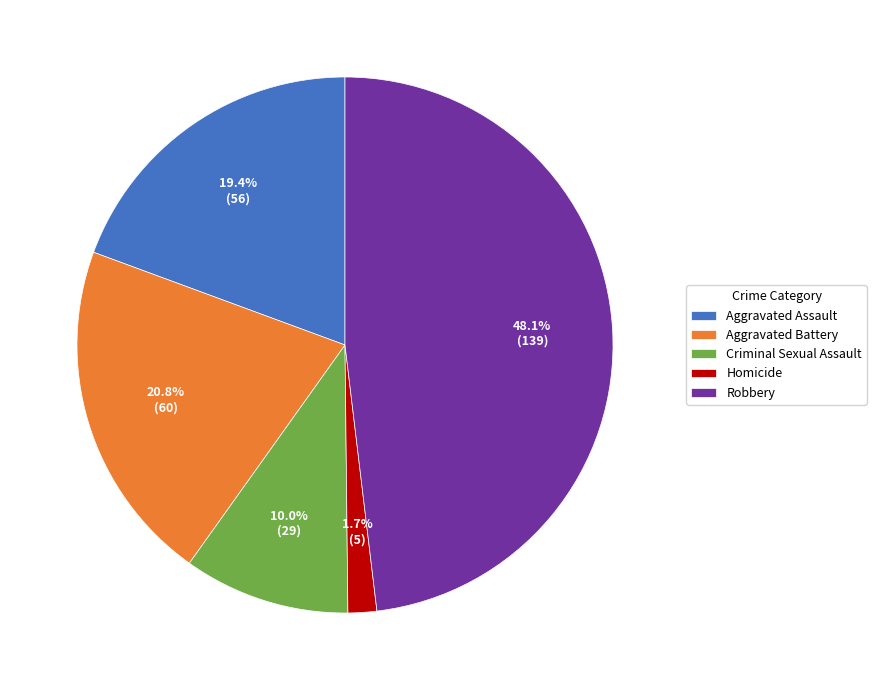

To the nearest percent, what percentage of the pie is Aggravated Assault?

19%